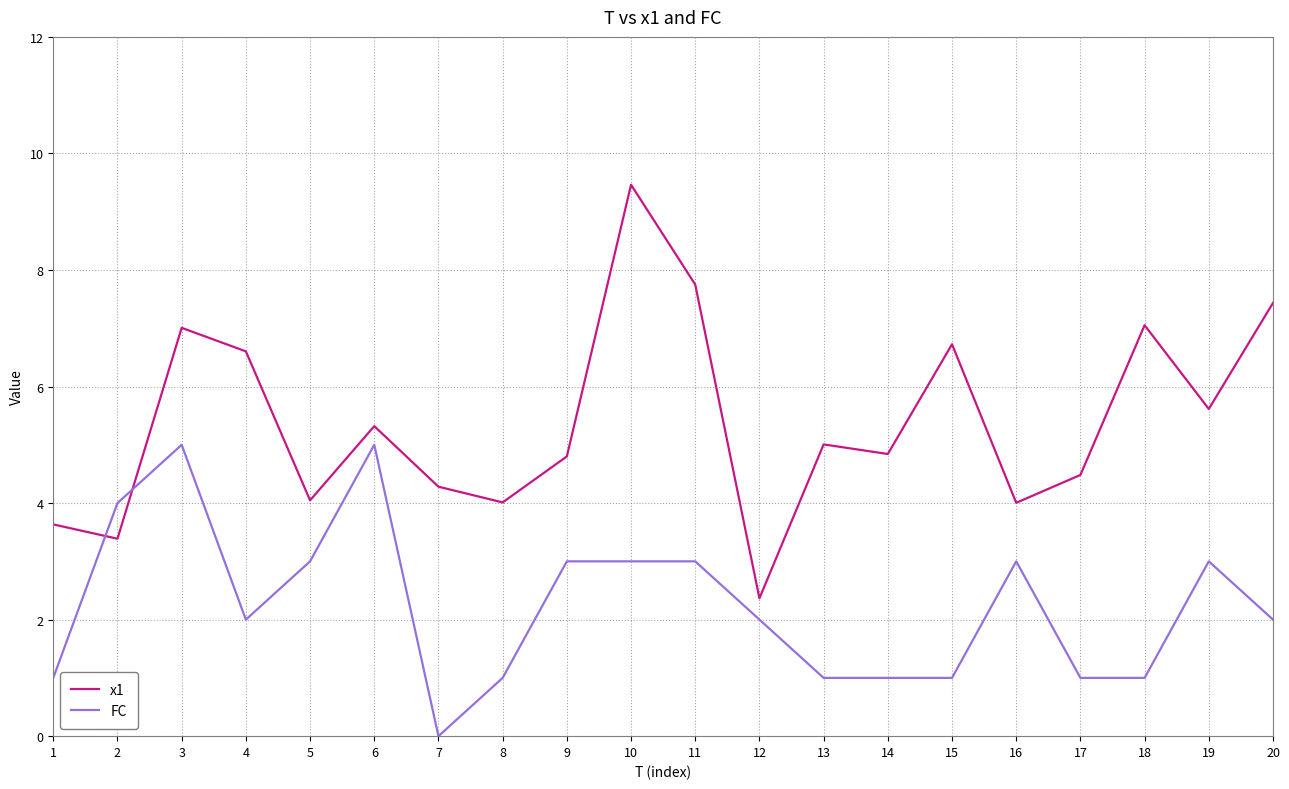

Does the chart display data point markers on the line(s)?

No